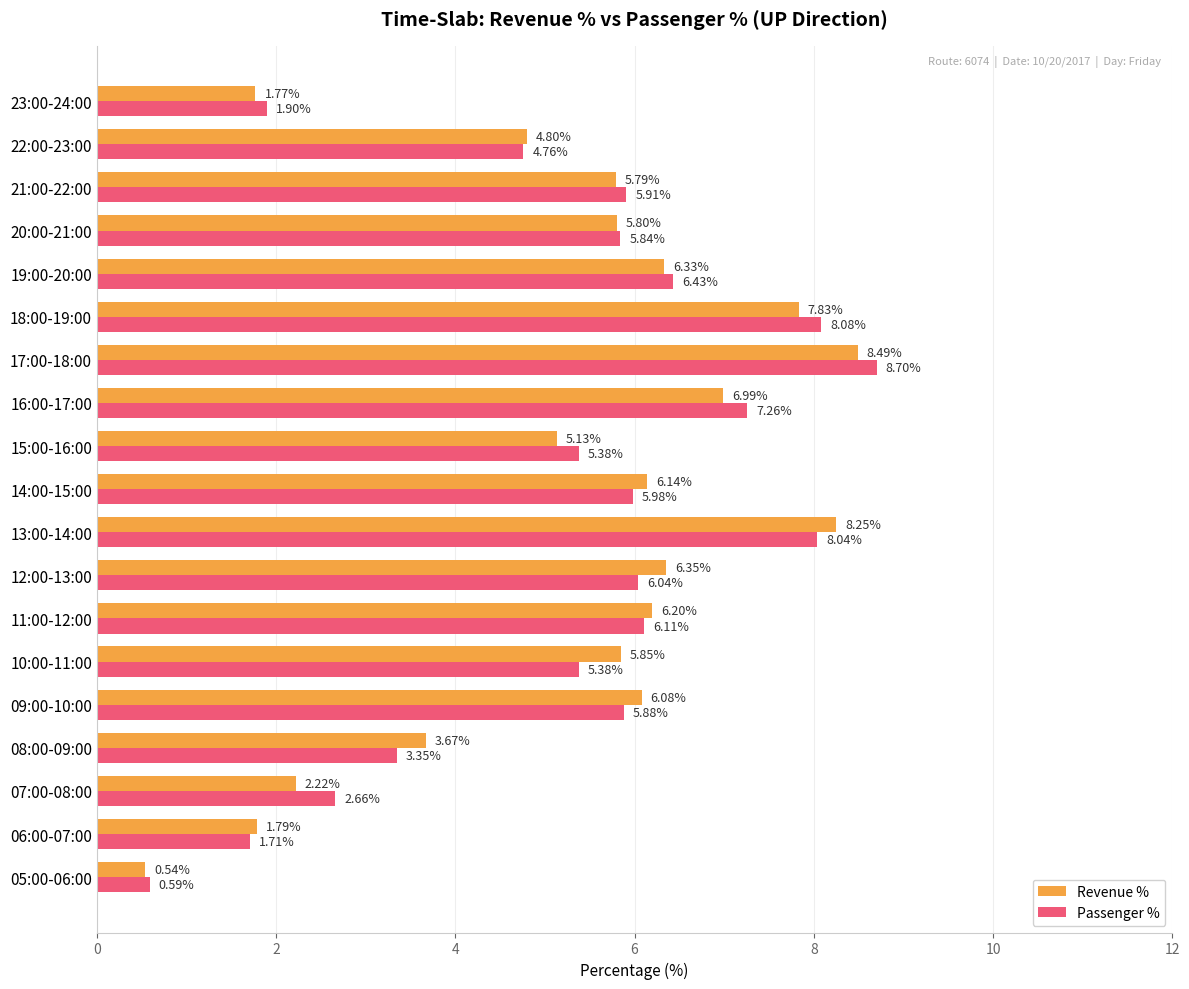

Which label corresponds to the largest value in the chart?

17:00-18:00